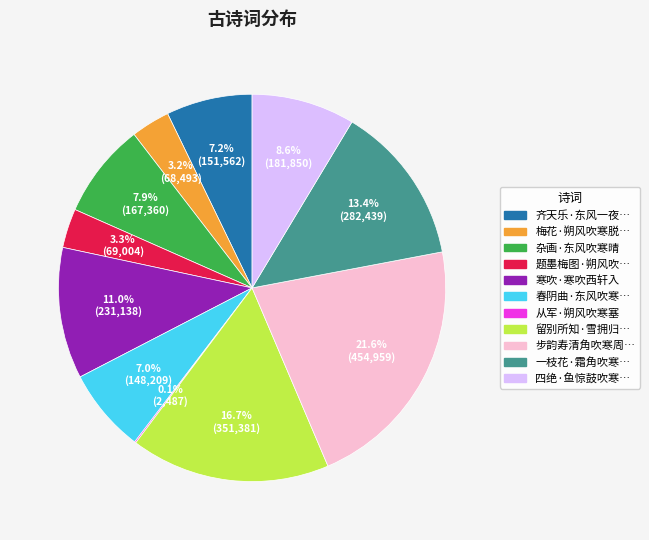

Is there any slice that represents more than half of the pie?

No